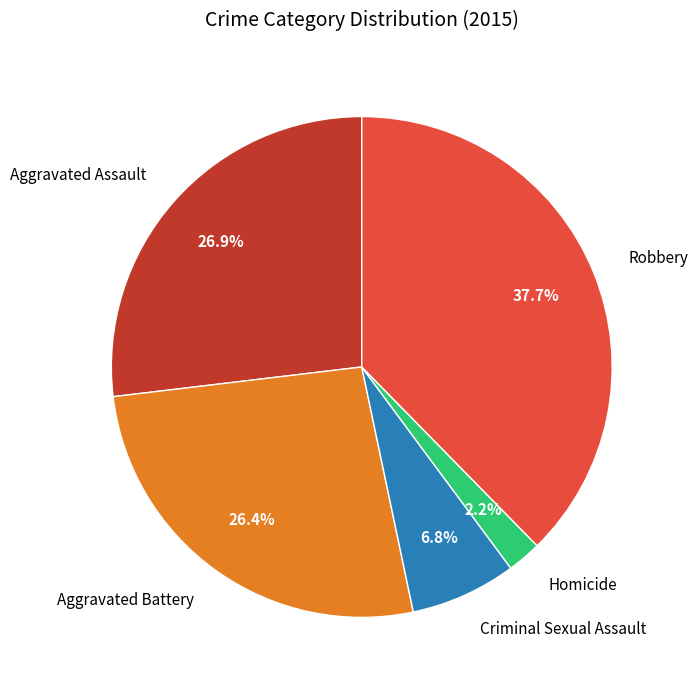

To the nearest percent, what is the average slice percentage?

20%